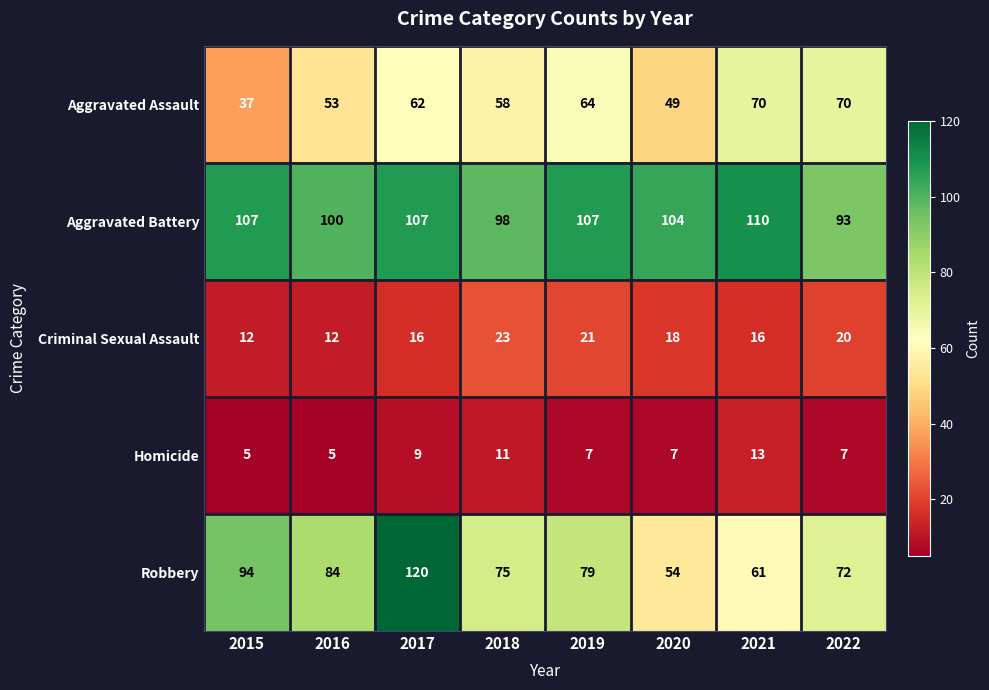

What is the difference between the highest and lowest values at 2018?

87